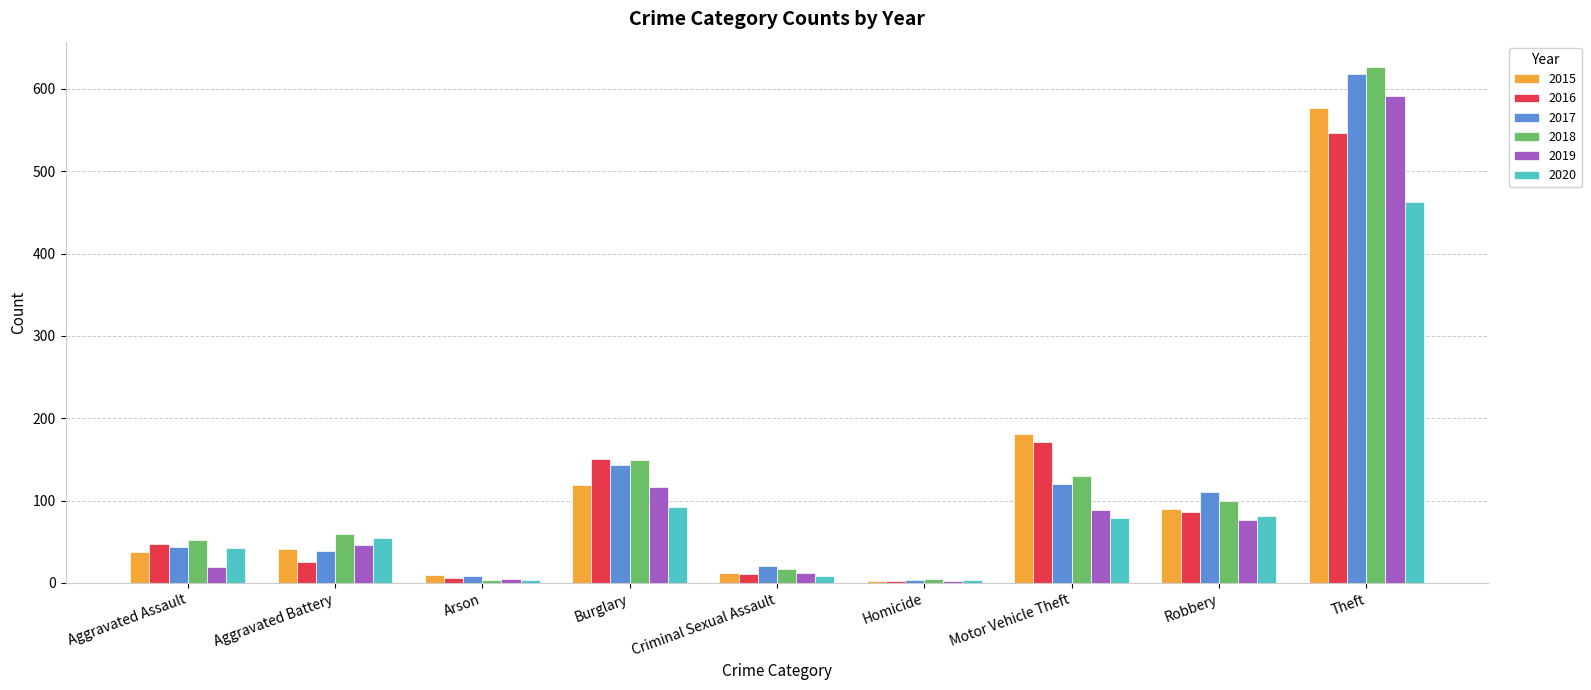

The 2018 series shows 346 at Theft. True or false?

False